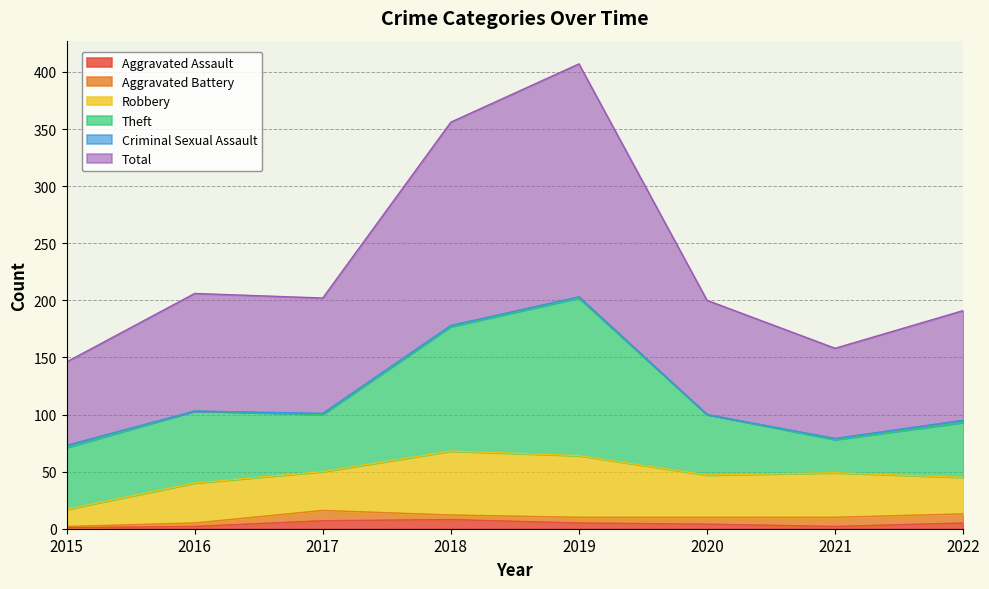

True or false: Total and Aggravated Assault cross at least once.

False